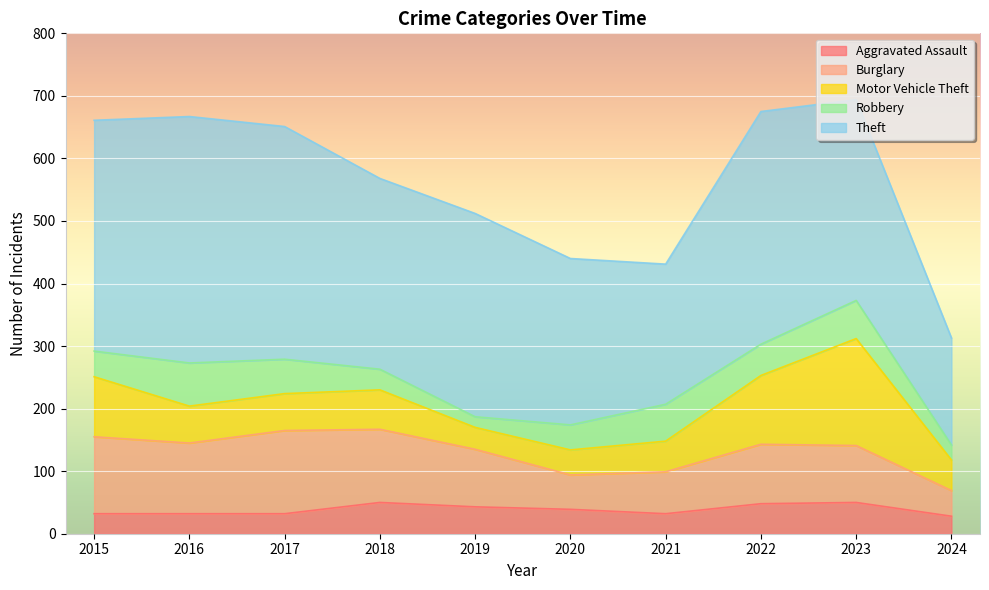

Is it true that Theft equals 538 at 2022?

False